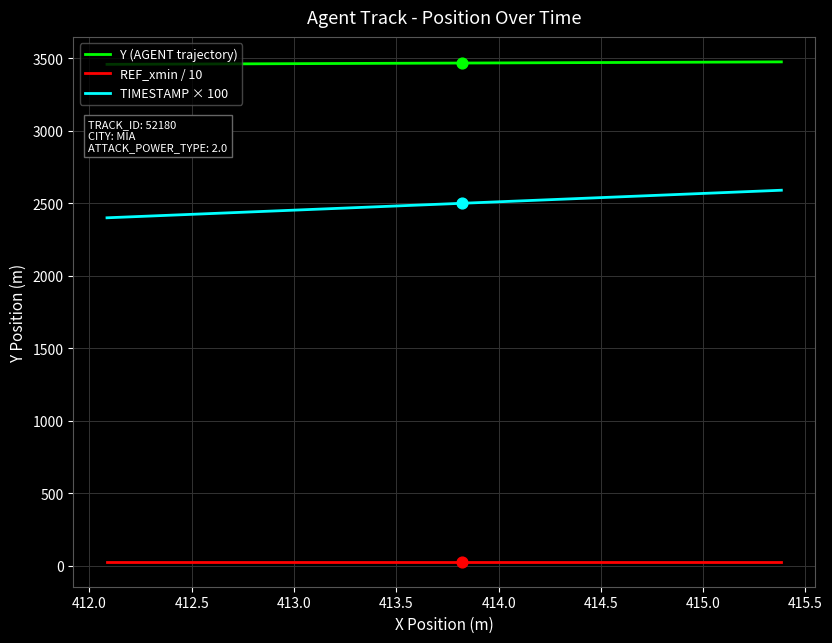

List the series in order of their overall mean, lowest first.

REF_xmin / 10, TIMESTAMP × 100, Y (AGENT trajectory)